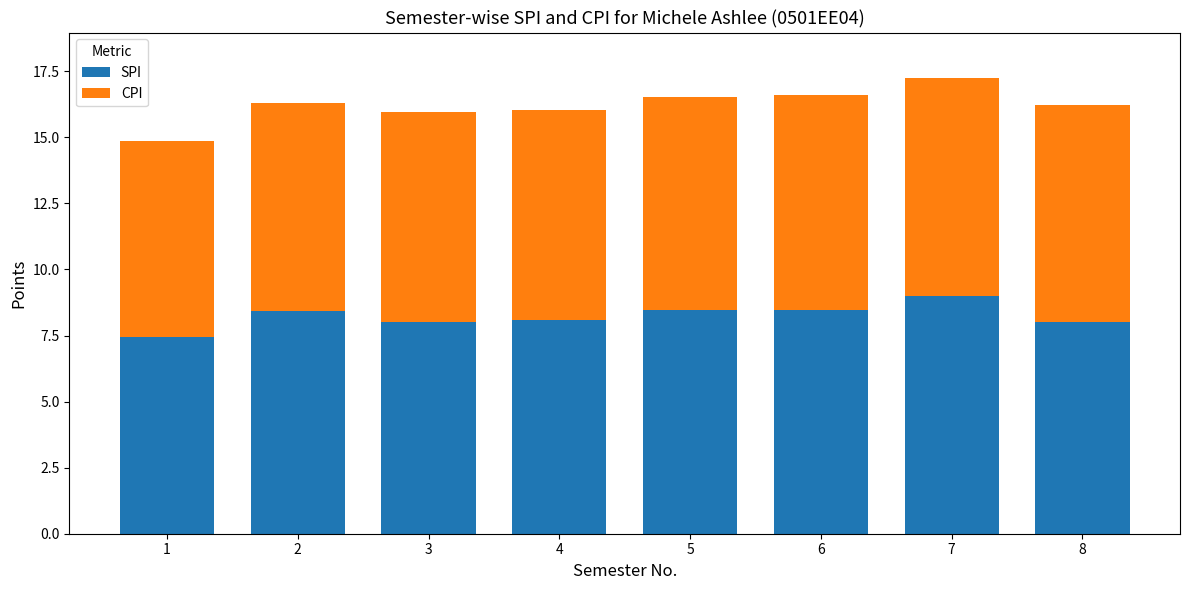

What is the difference between the second highest and second lowest values in the SPI series?

0.5